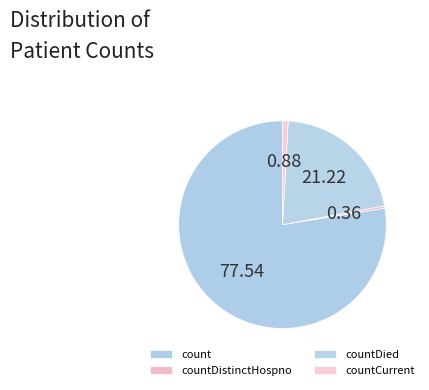

What is the change in value from countDistinctHospno to countDied?

+3785